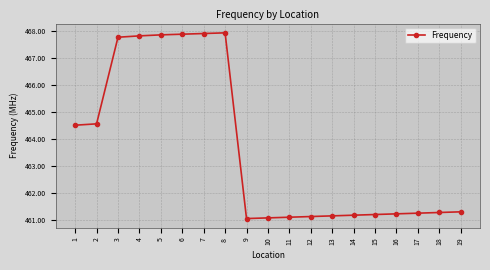

What is the smallest value displayed?

461.0